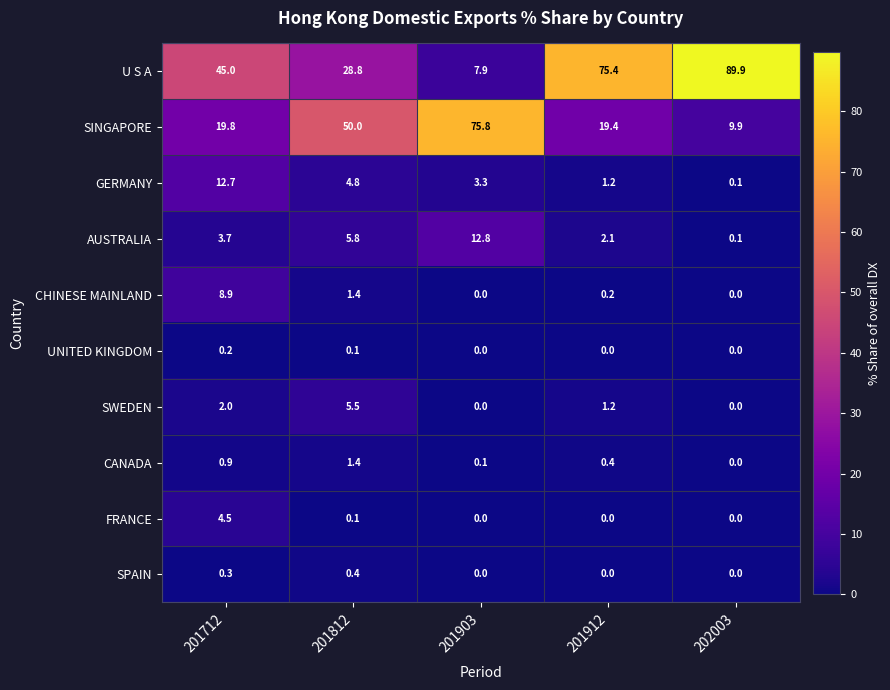

What is the total value across all series at 201903?

99.9